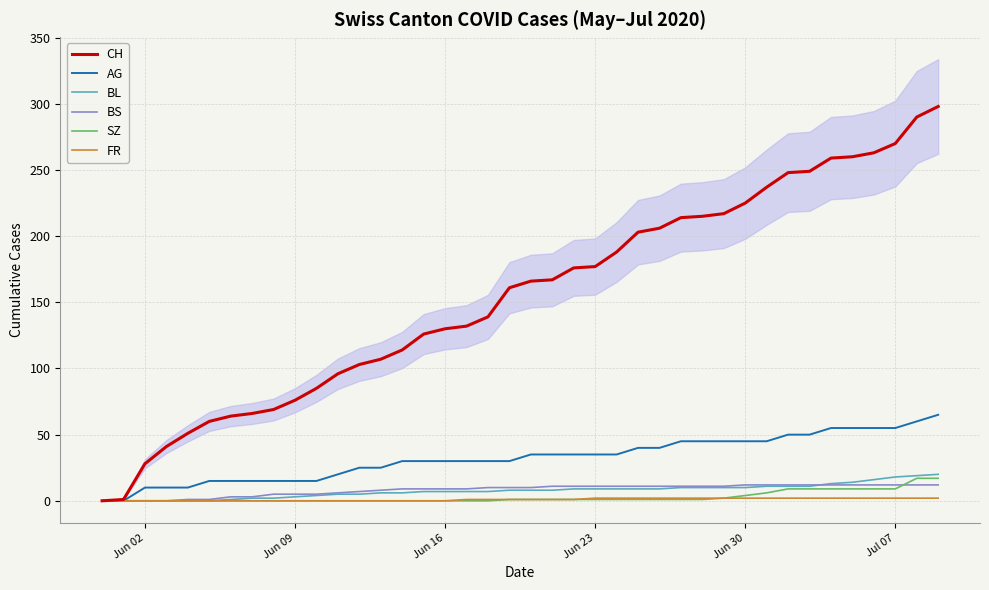

Reading left to right, what are all the values shown in this chart?

CH: 0	1	28	41	51	60	64	66	69	76	85	96	103	107	114	126	130	132	139	161	166	167	176	177	188	203	206	214	215	217	225	237	248	249	259	260	263	270	290	298
AG: 0	0	10	10	10	15	15	15	15	15	15	20	25	25	30	30	30	30	30	30	35	35	35	35	35	40	40	45	45	45	45	45	50	50	55	55	55	55	60	65
BL: 0	0	0	0	0	0	1	2	2	3	4	5	5	6	6	7	7	7	7	8	8	8	9	9	9	9	9	10	10	10	10	11	11	11	13	14	16	18	19	20
BS: 0	0	0	0	1	1	3	3	5	5	5	6	7	8	9	9	9	9	10	10	10	11	11	11	11	11	11	11	11	11	12	12	12	12	12	12	12	12	12	12
SZ: 0	0	0	0	0	0	0	0	0	0	0	0	0	0	0	0	0	0	0	1	1	1	1	1	1	1	1	1	1	2	4	6	9	9	9	9	9	9	17	17
FR: 0	0	0	0	0	0	0	0	0	0	0	0	0	0	0	0	0	1	1	1	1	1	1	2	2	2	2	2	2	2	2	2	2	2	2	2	2	2	2	2